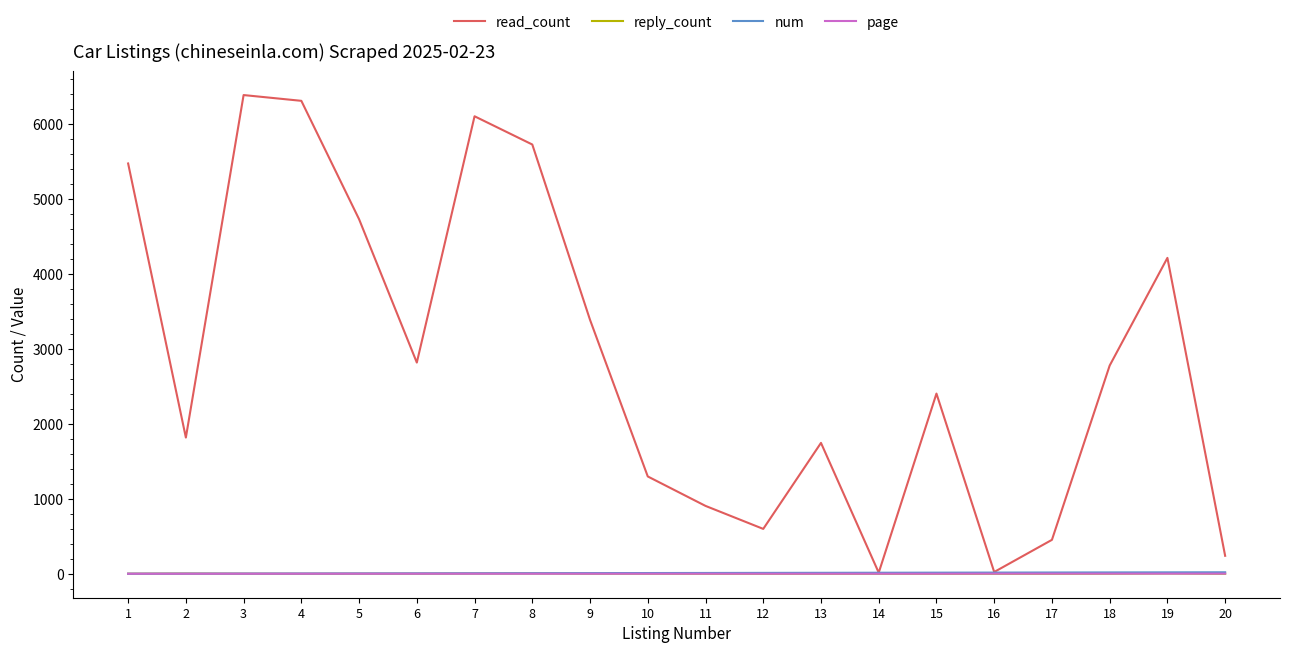

Count the number of data series in this chart.

4